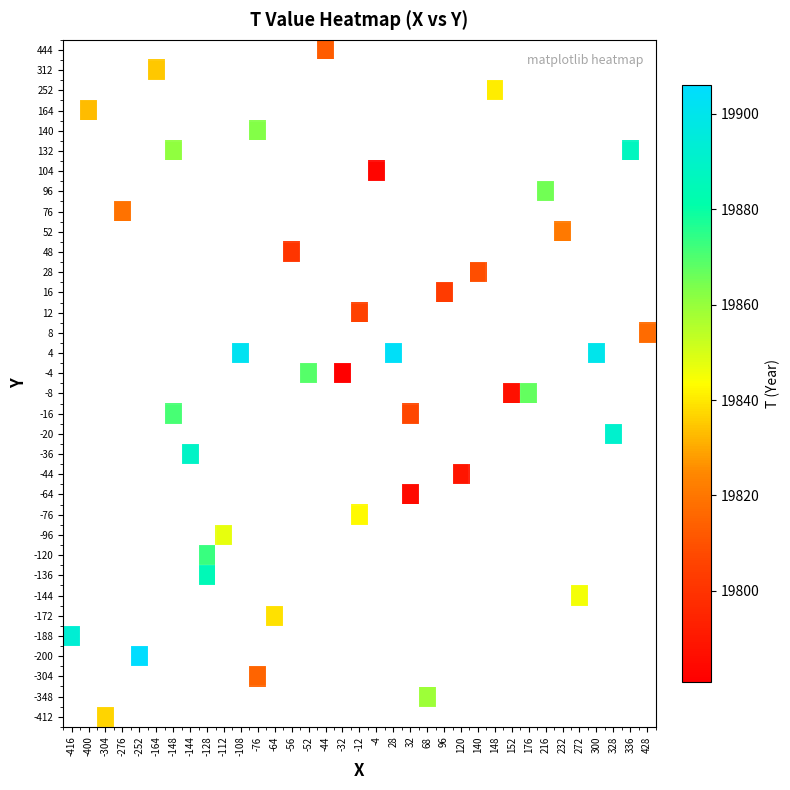

Count the number of categories in the chart.

35